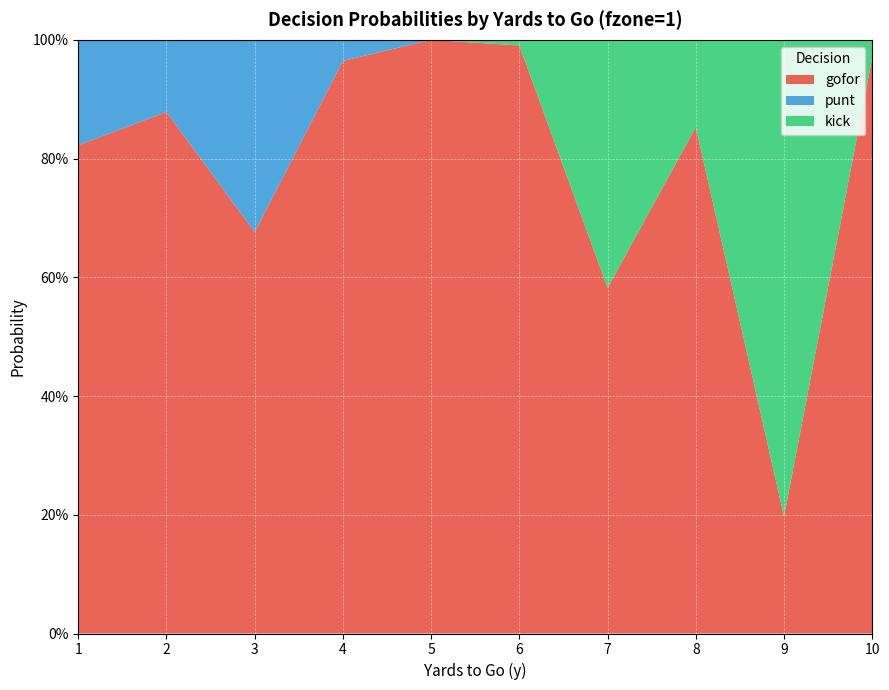

Reading left to right, transcribe all the data shown in this chart.

gofor: 1=0.8	2=0.9	3=0.7	4=1.0	5=1.0	6=1.0	7=0.6	8=0.9	9=0.2	10=1.0
punt: 1=0.2	2=0.1	3=0.3	4=0.0	5=0.0	6=0.0	7=0.0	8=0.0	9=0.0	10=0.0
kick: 1=0.0	2=0.0	3=0.0	4=0.0	5=0.0	6=0.0	7=0.4	8=0.1	9=0.8	10=0.0